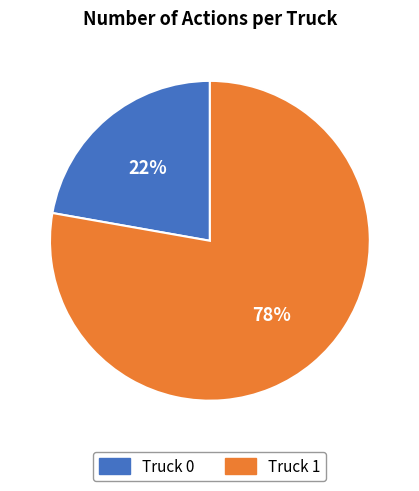

To the nearest percent, what is the difference between the largest and smallest slice percentages?

56%